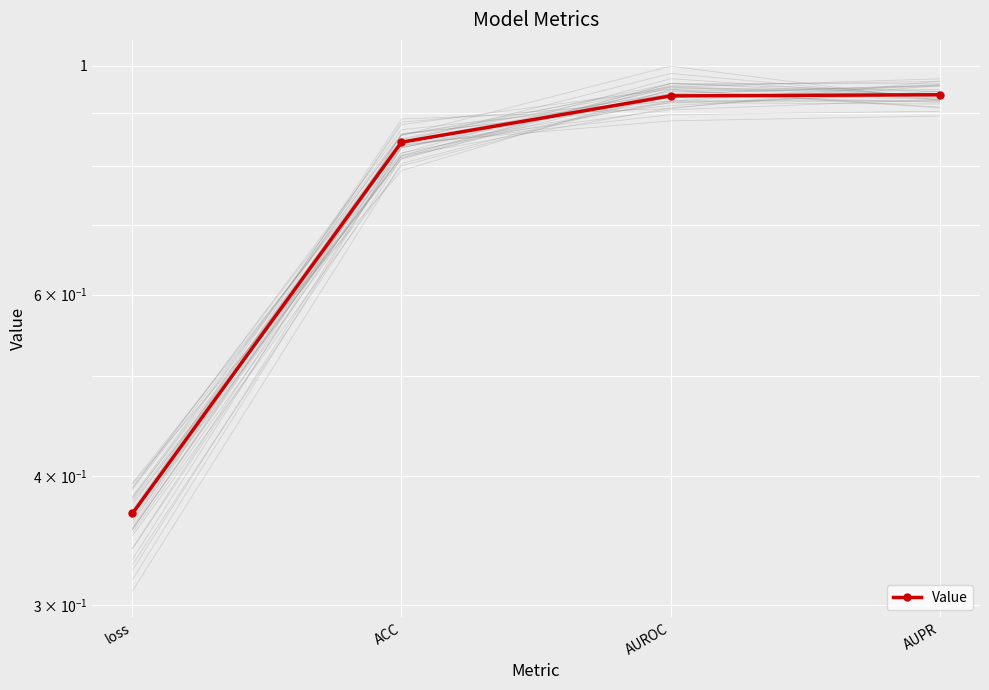

Which has a higher value, ACC or AUROC?

AUROC